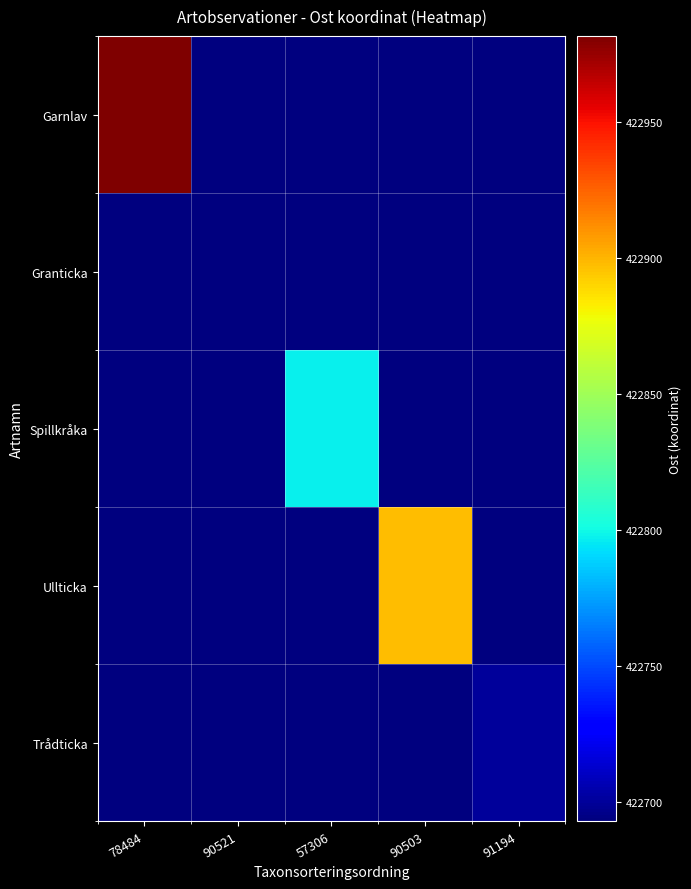

At which category is the sum across all series the highest?

78484